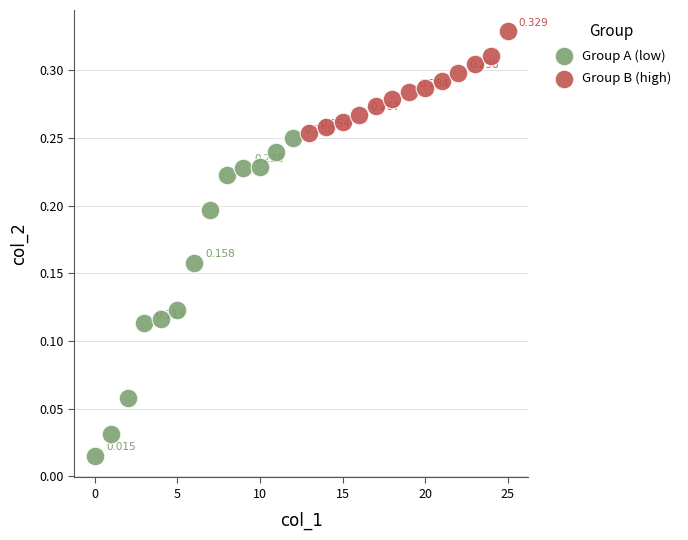

Which series reaches the maximum Y coordinate?

Group B (high)